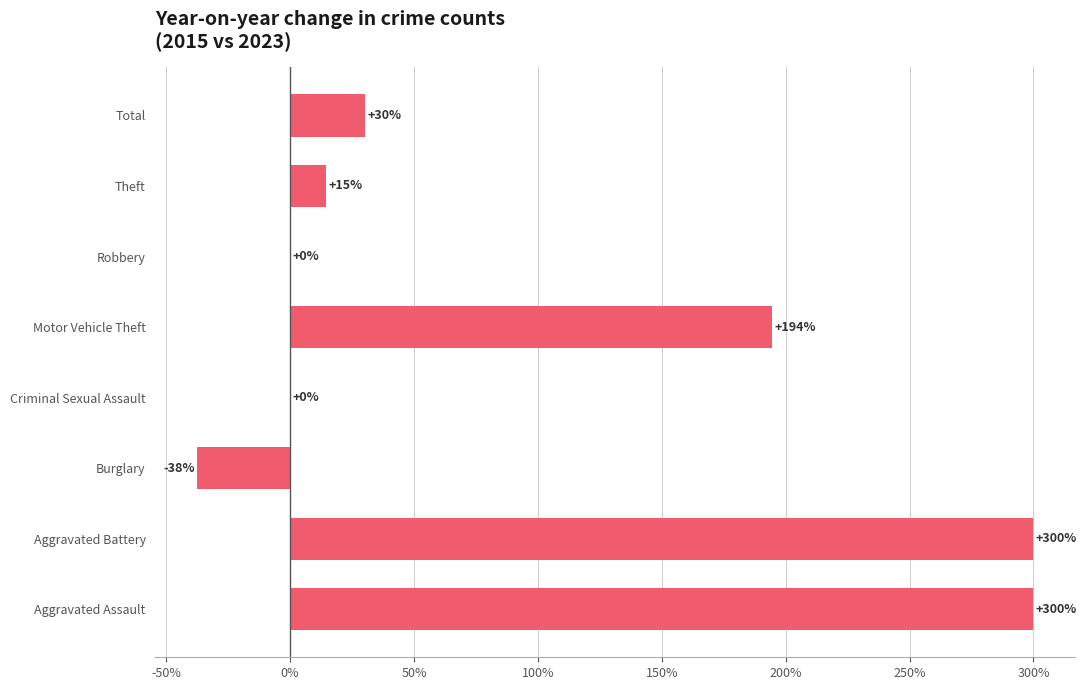

What is the maximum value shown in the chart?

300.0